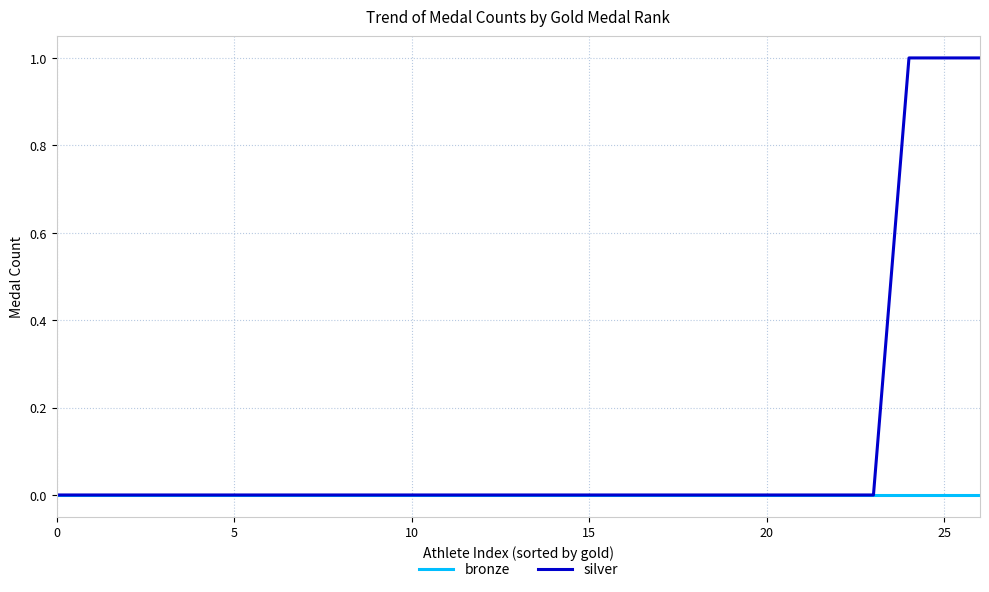

Which series has the largest total across all categories?

silver